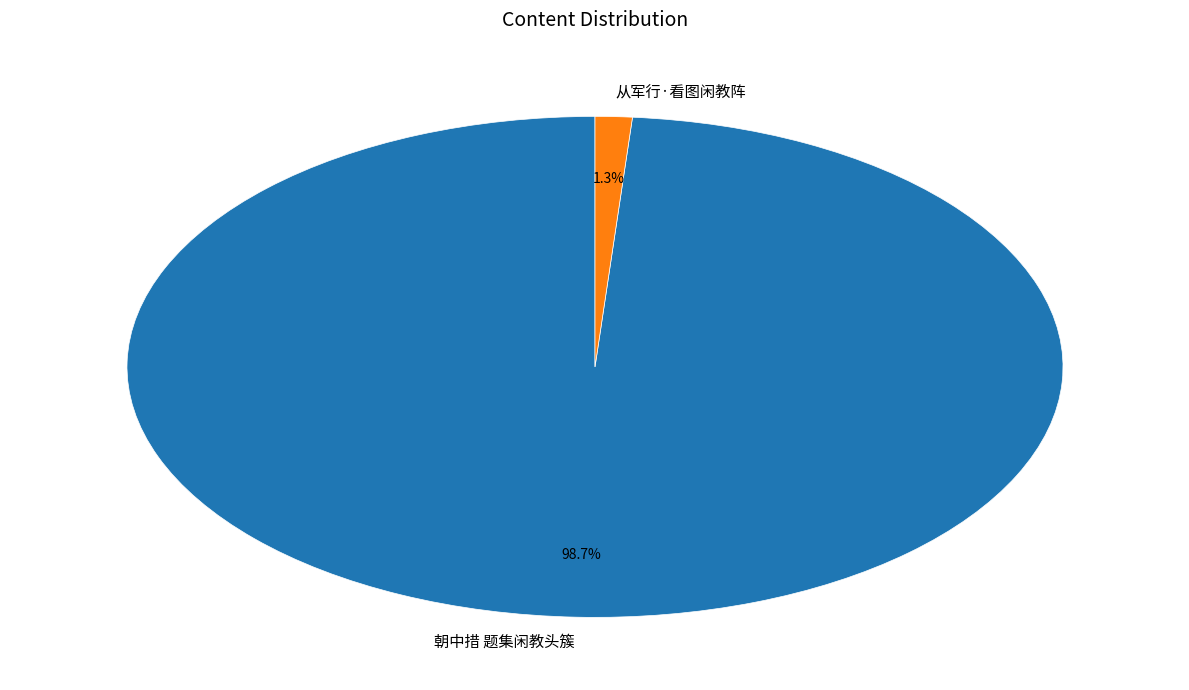

To the nearest percent, what portion does 朝中措 题集闲教头簇 represent?

99%